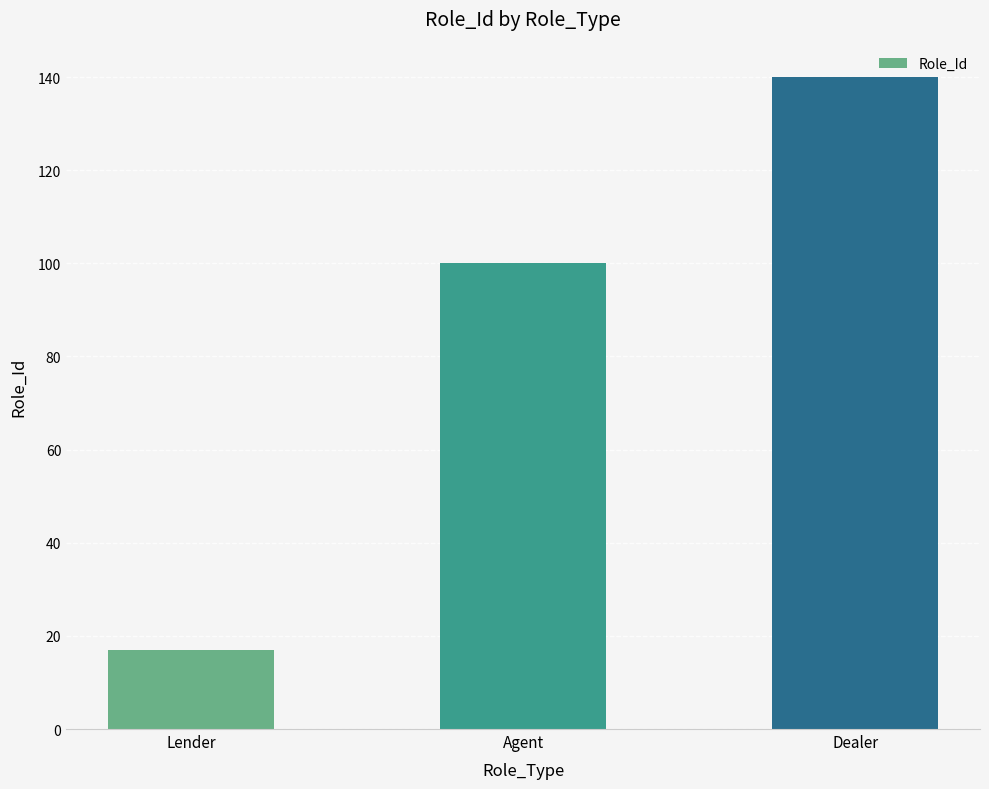

Approximately how many times larger is the value at Lender compared to Agent?

0.2